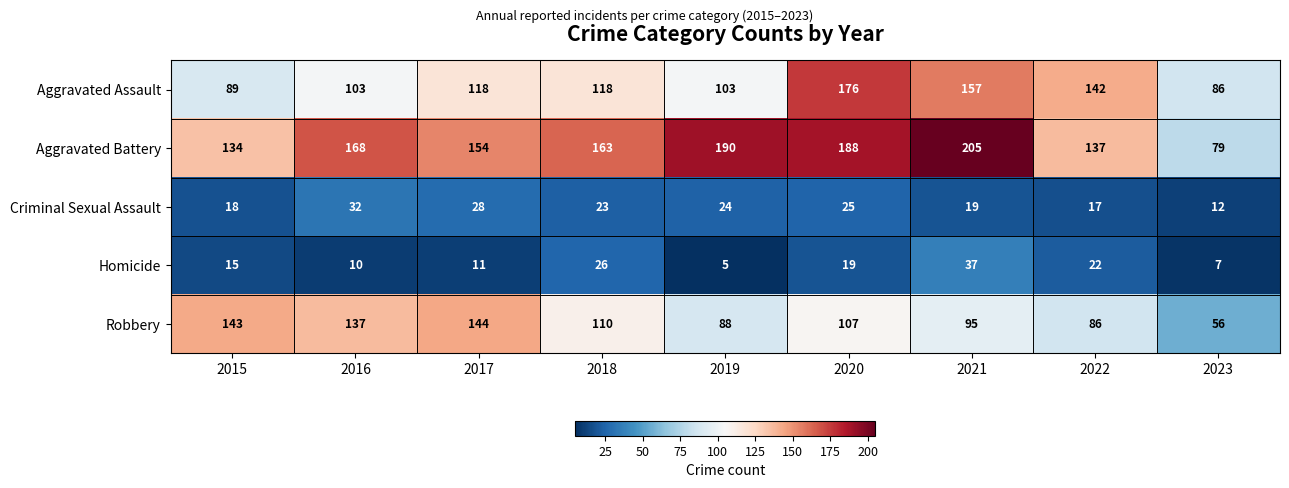

Read the Aggravated Assault value at 2020.

176